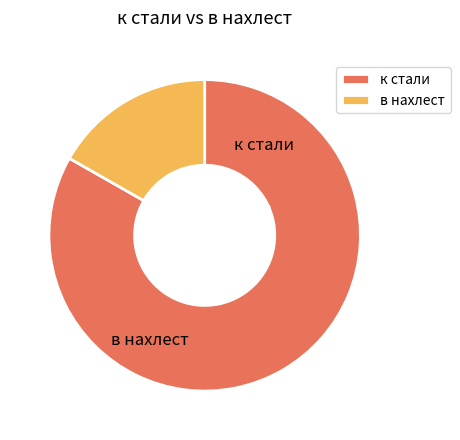

Between 4 and 2, which is larger?

4